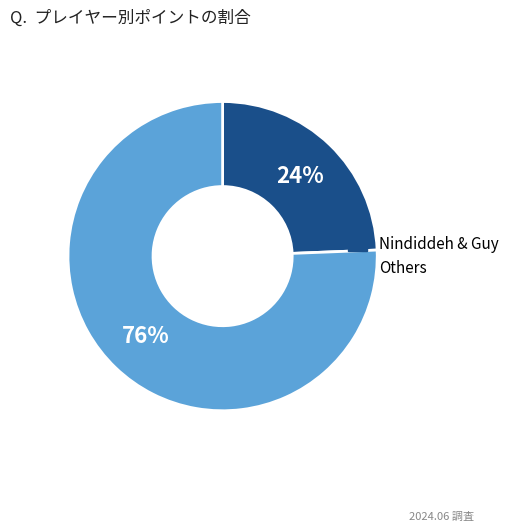

Does any single category account for the majority?

Yes